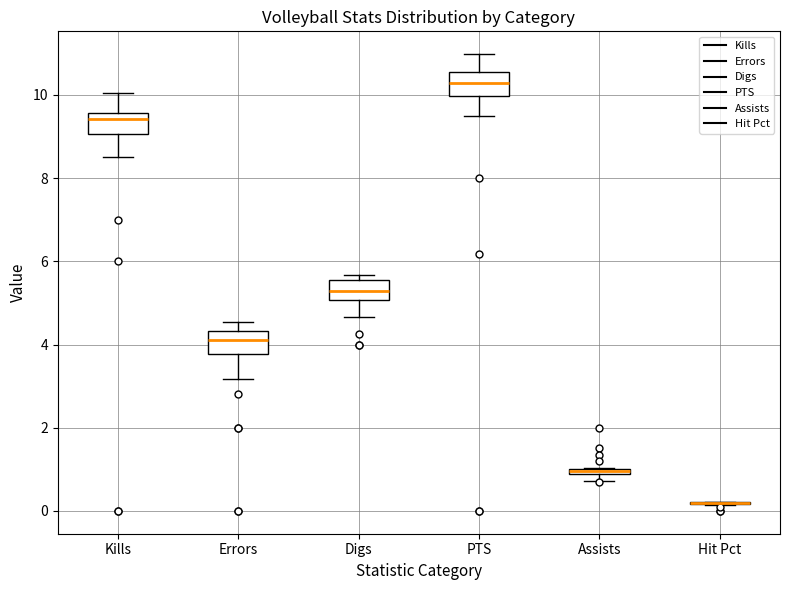

Where does the median line of the box for Digs sit on the y-axis? The values are not printed on the chart, so give them approximately, as read against the axis.

5.2